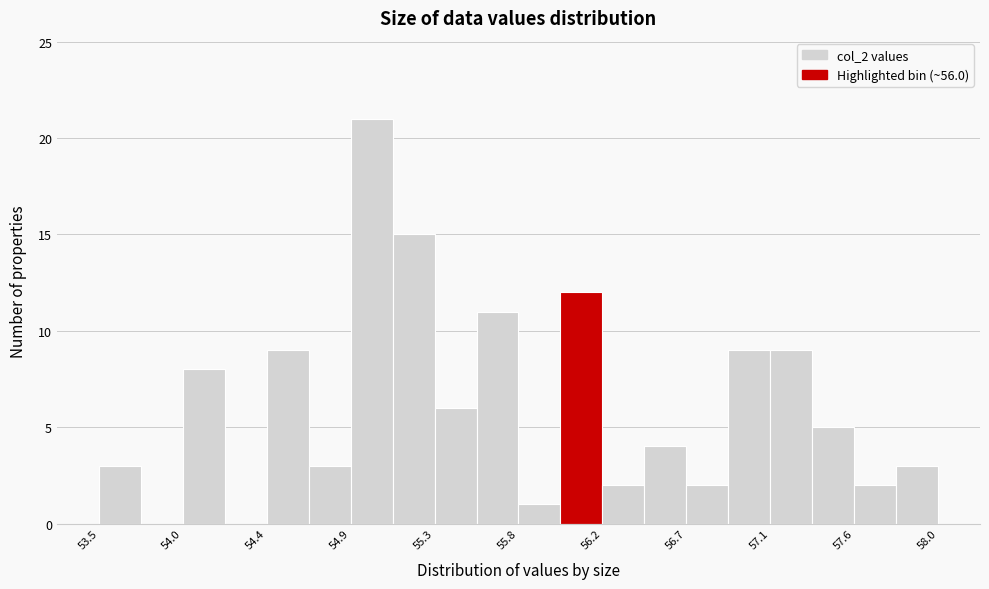

Reading left to right, transcribe this chart: for each bar, give the range it covers on the x-axis and its height. Neither the bar edges nor the heights are printed on the chart, so give them approximately, as read against the axes.

53.50 to 53.75: 3
53.75 to 53.95: 0
53.95 to 54.20: 8
54.20 to 54.40: 0
54.40 to 54.65: 9
54.65 to 54.85: 3
54.85 to 55.10: 21
55.10 to 55.30: 15
55.30 to 55.55: 6
55.55 to 55.75: 11
55.75 to 56.00: 1
56.00 to 56.20: 12
56.20 to 56.45: 2
56.45 to 56.65: 4
56.65 to 56.90: 2
56.90 to 57.10: 9
57.10 to 57.35: 9
57.35 to 57.55: 5
57.55 to 57.80: 2
57.80 to 58.00: 3